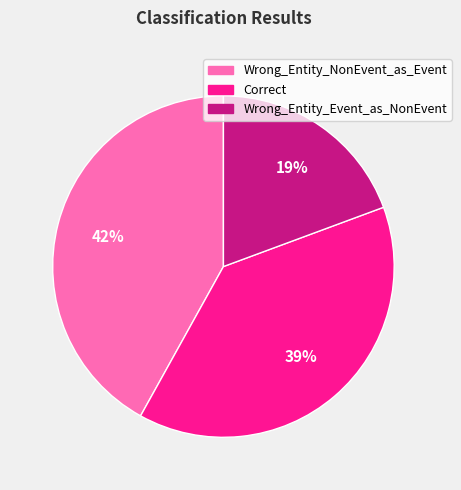

To the nearest percent, what portion does Correct represent?

39%